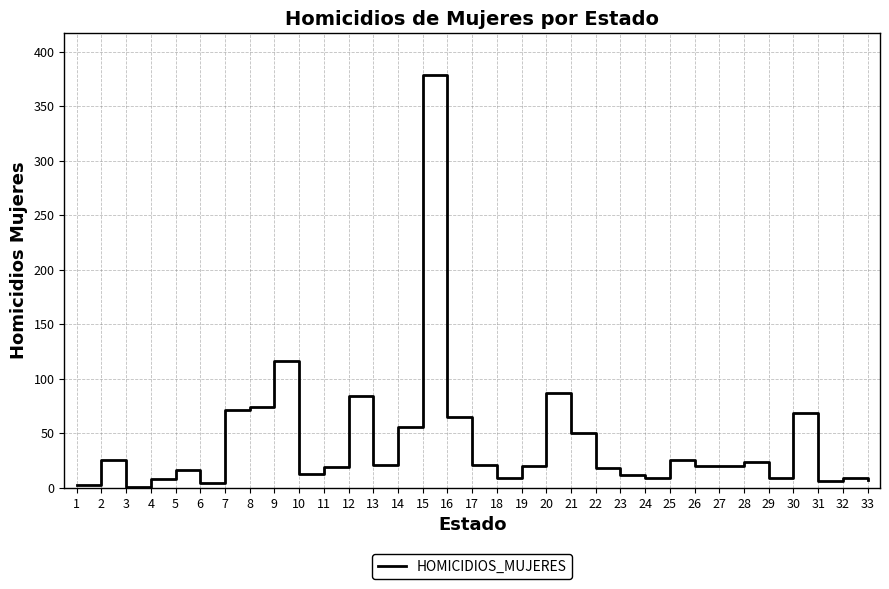

What is the maximum value shown in the chart?

379